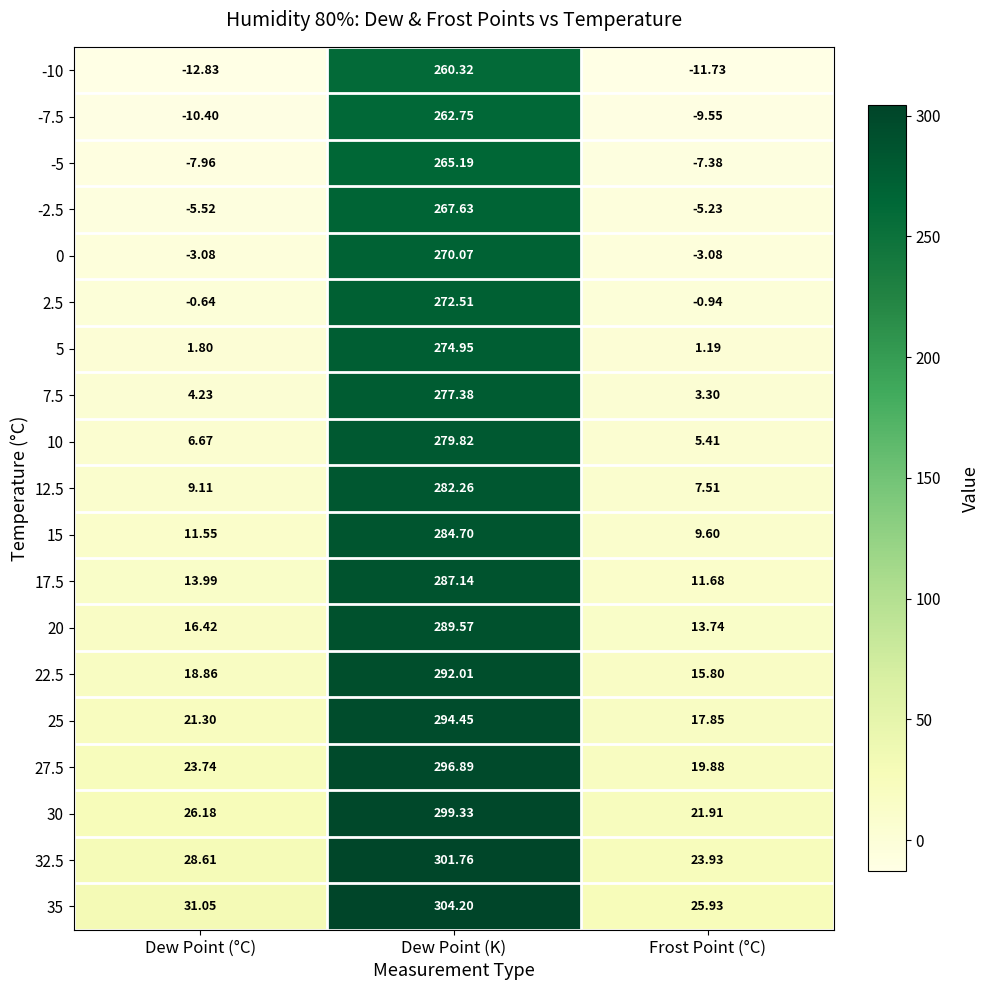

At how many categories does at least one series exceed 179?

1